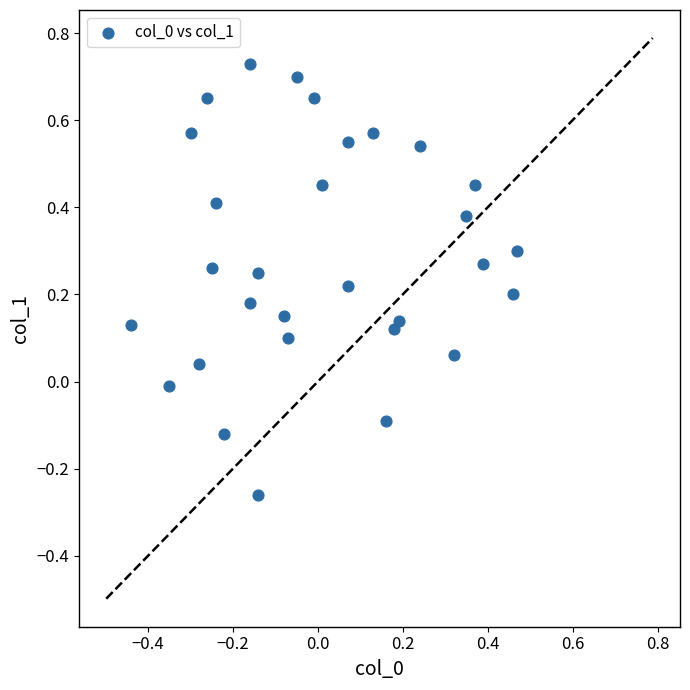

What is the range of Y values (max minus min)?

1.0